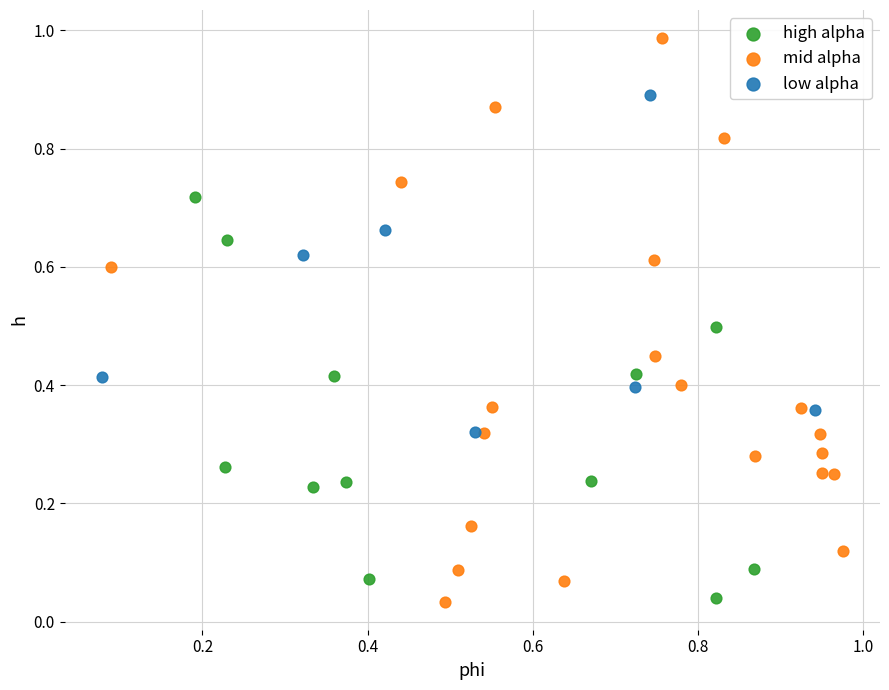

What are all the series names shown in the legend?

high alpha, mid alpha, low alpha